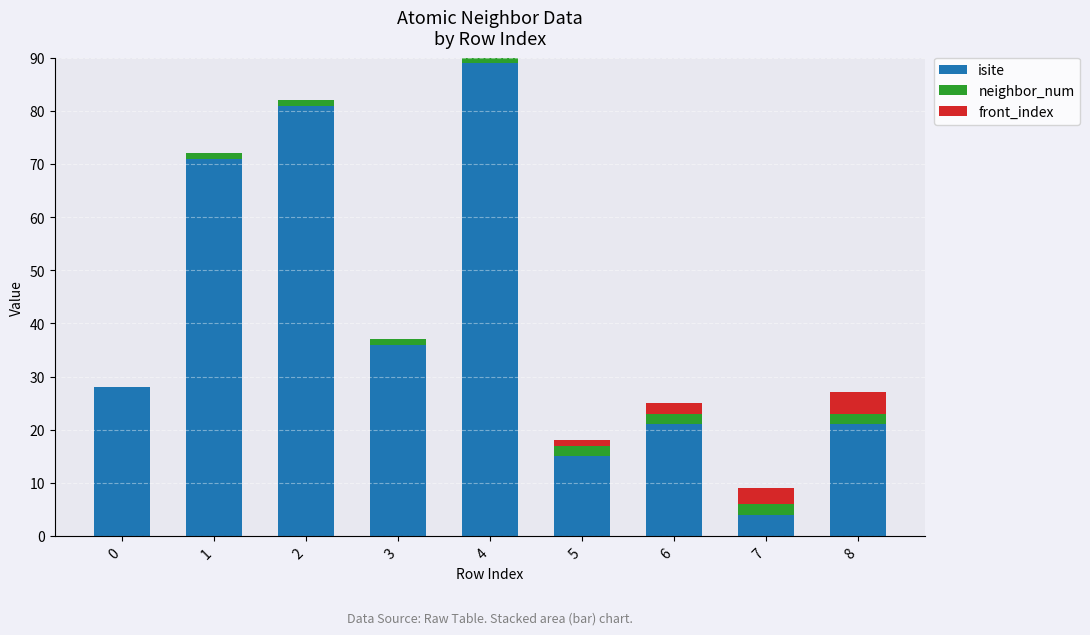

What is the sum of the isite values at 6 and 1?

92